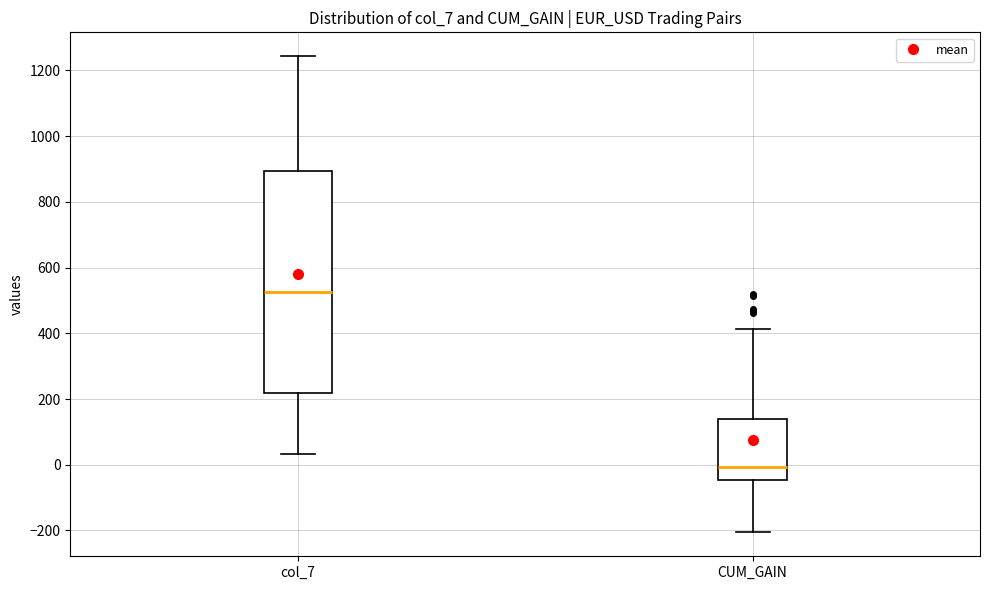

Where does the lower whisker of the box for CUM_GAIN end on the y-axis? The values are not printed on the chart, so give them approximately, as read against the axis.

-200